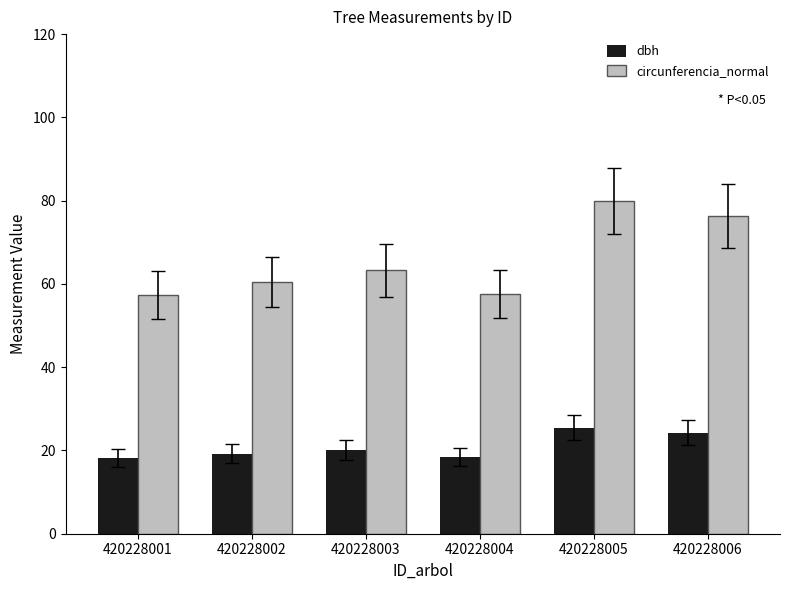

List the series in order of their peak value, highest first.

circunferencia_normal, dbh